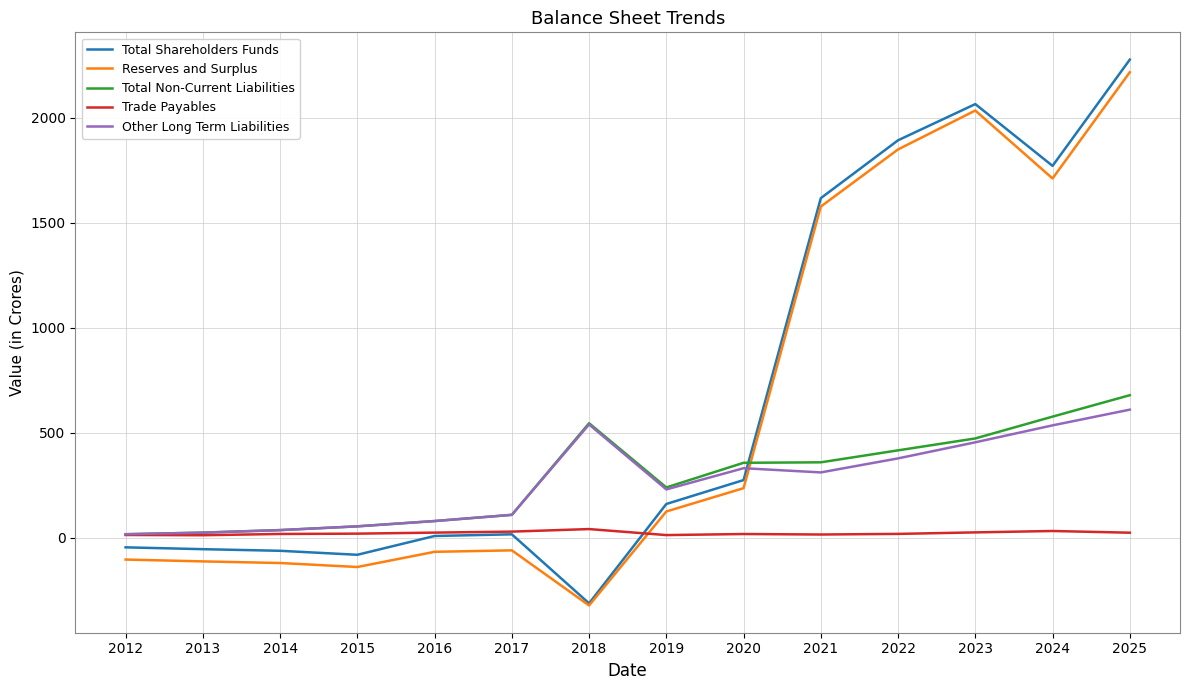

What is the greatest value displayed?

2276.1